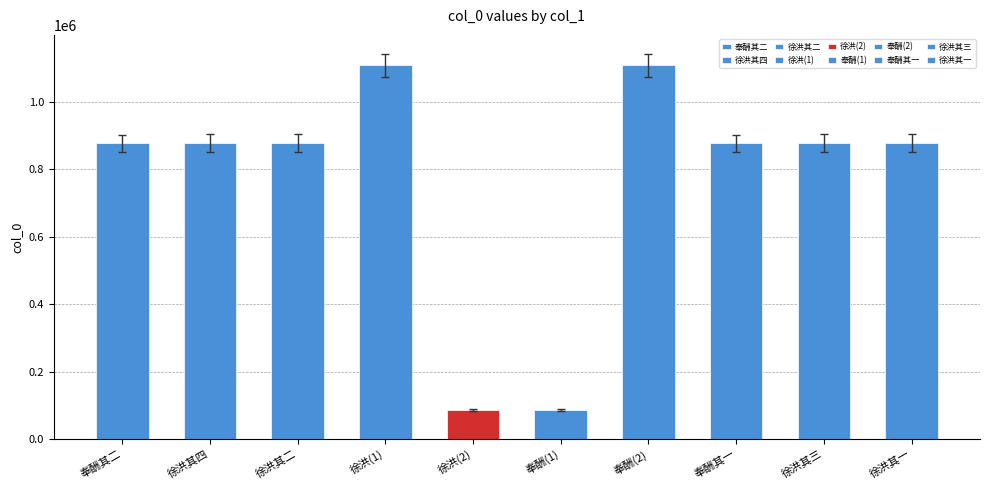

What is the maximum value shown in the chart?

1108696